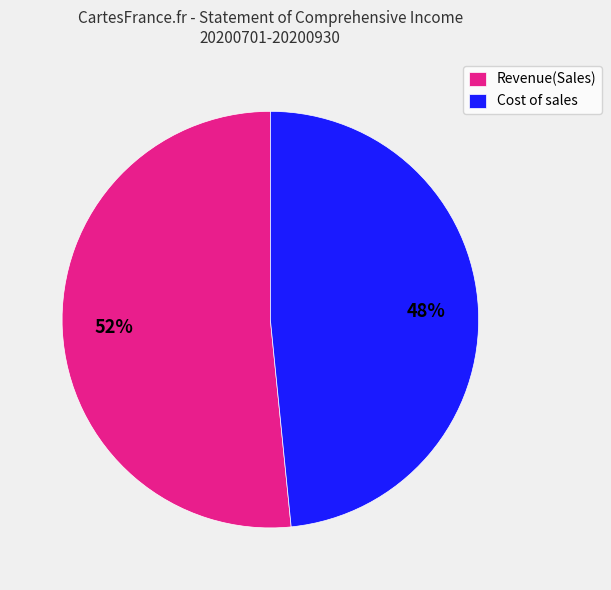

How many segments does this pie chart have?

2